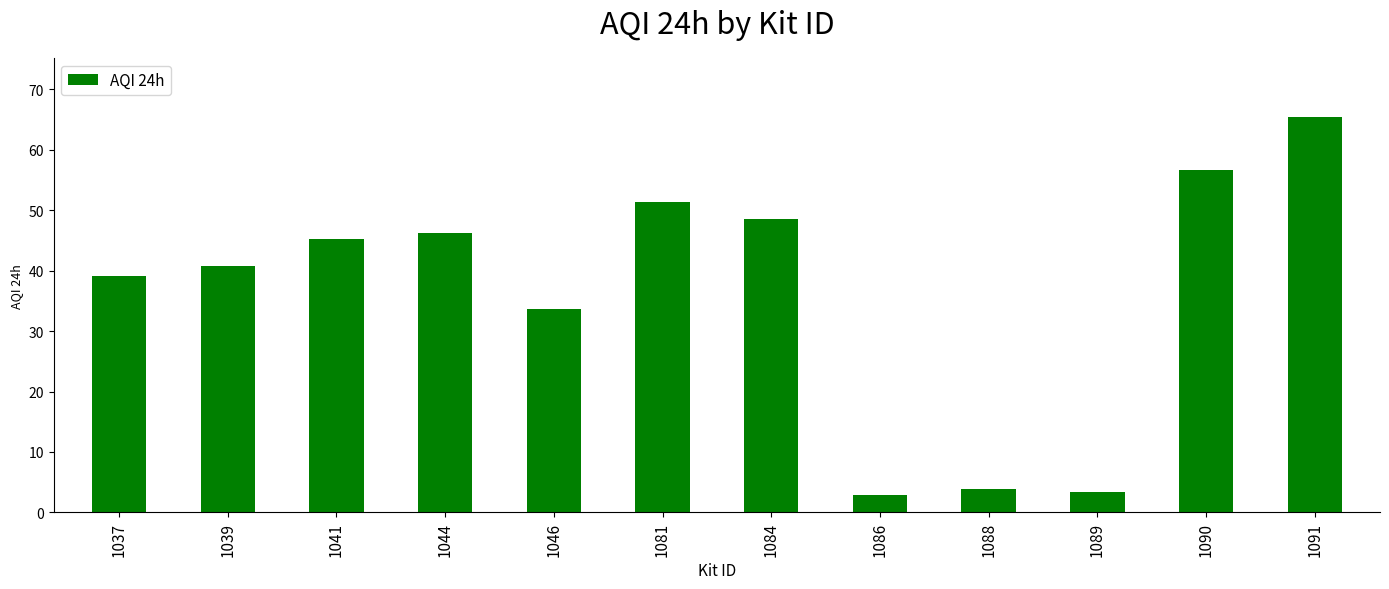

What is the sum of the values at 1089 and 1037?

42.5